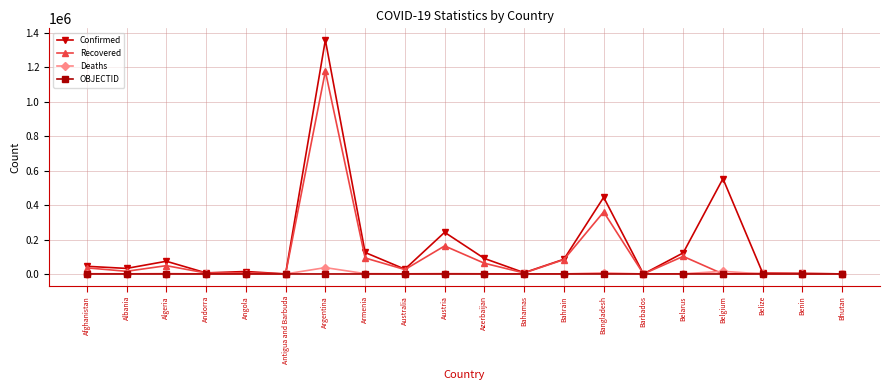

What position from the left is Belgium?

17